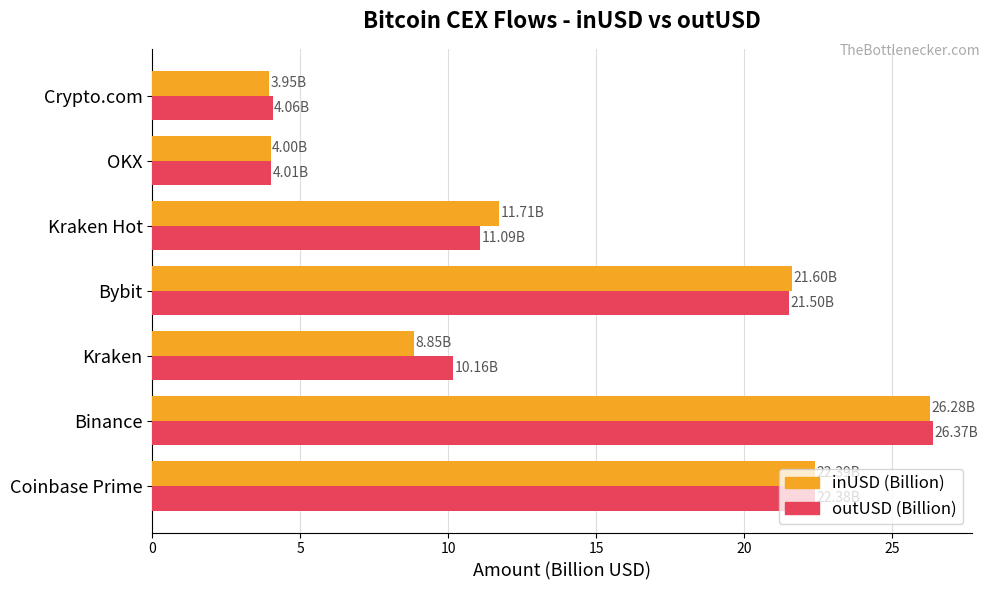

At which category does the chart reach its peak across all series?

Binance